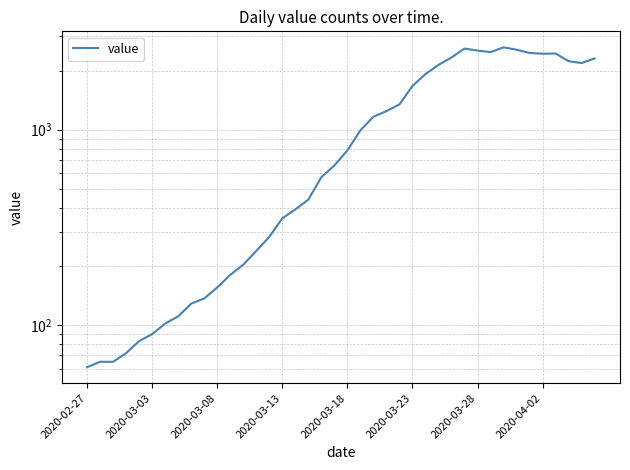

What is the sum of all values?

44979